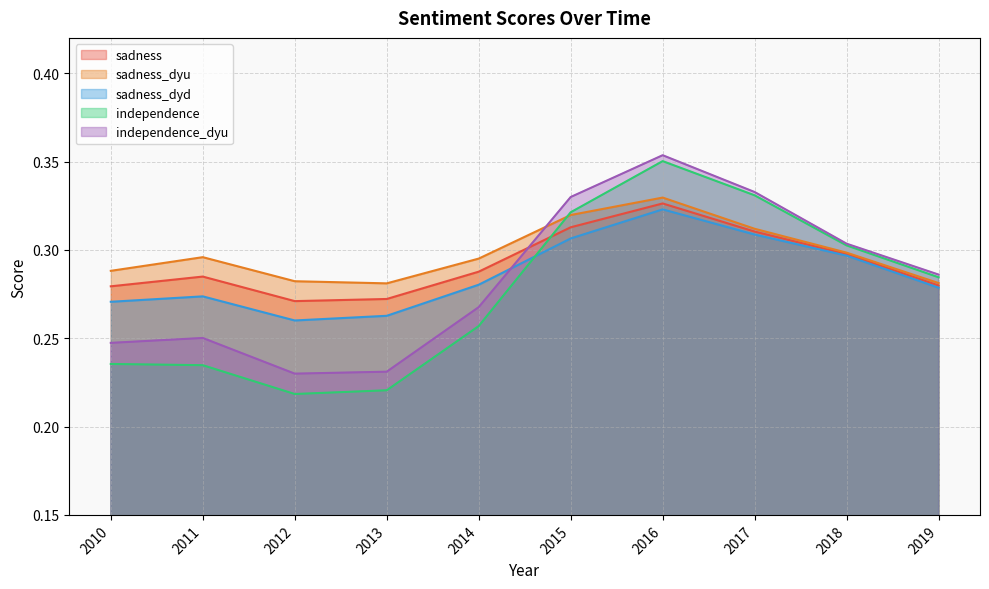

What are all the series names shown in the legend?

sadness, sadness_dyu, sadness_dyd, independence, independence_dyu